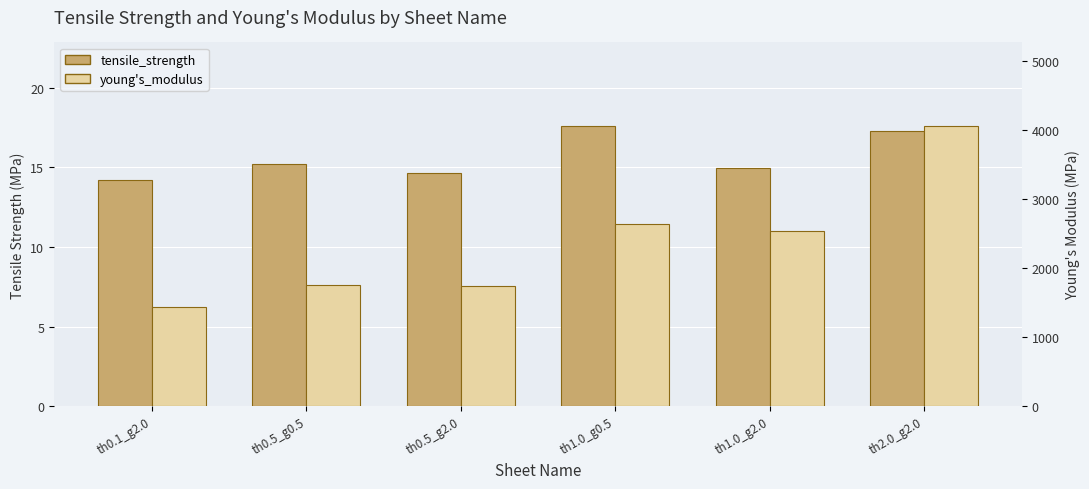

How many data points in tensile_strength are above 15?

3